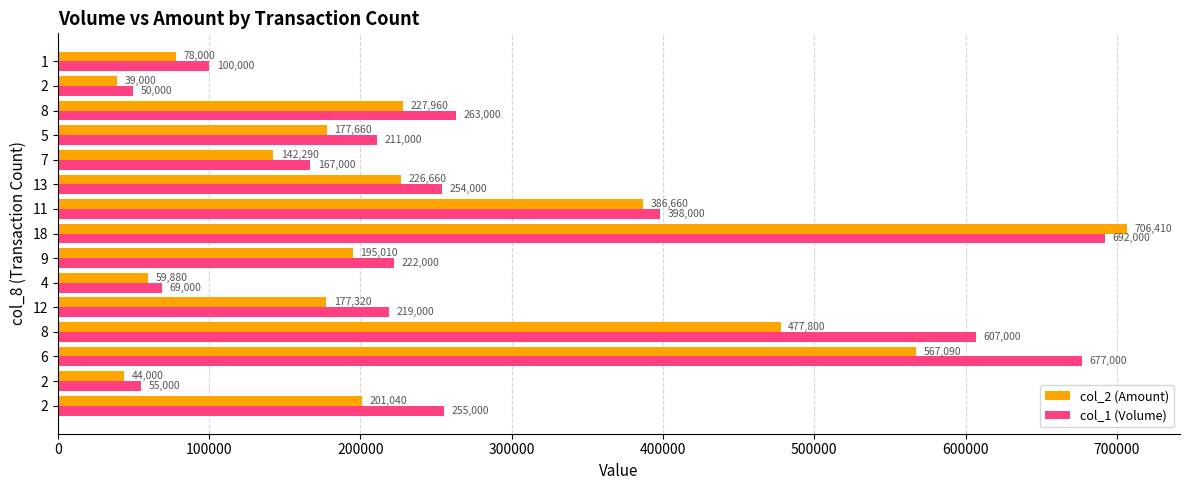

How many categories are shown in the chart?

15